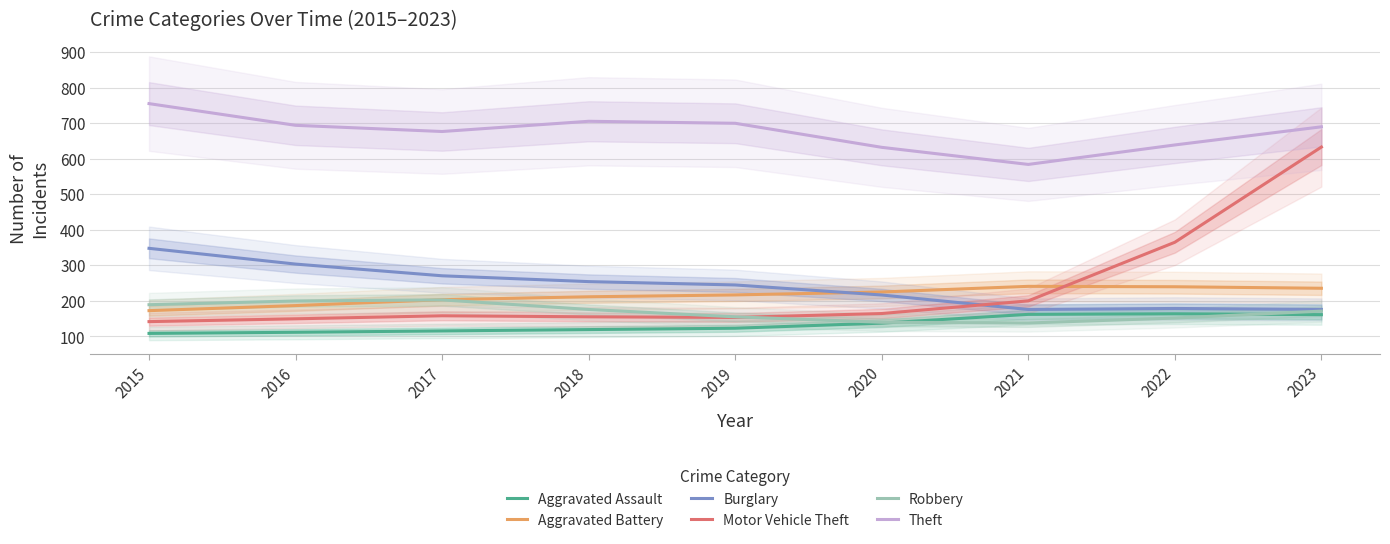

What is the difference between the highest and lowest values at 2022?

487.1